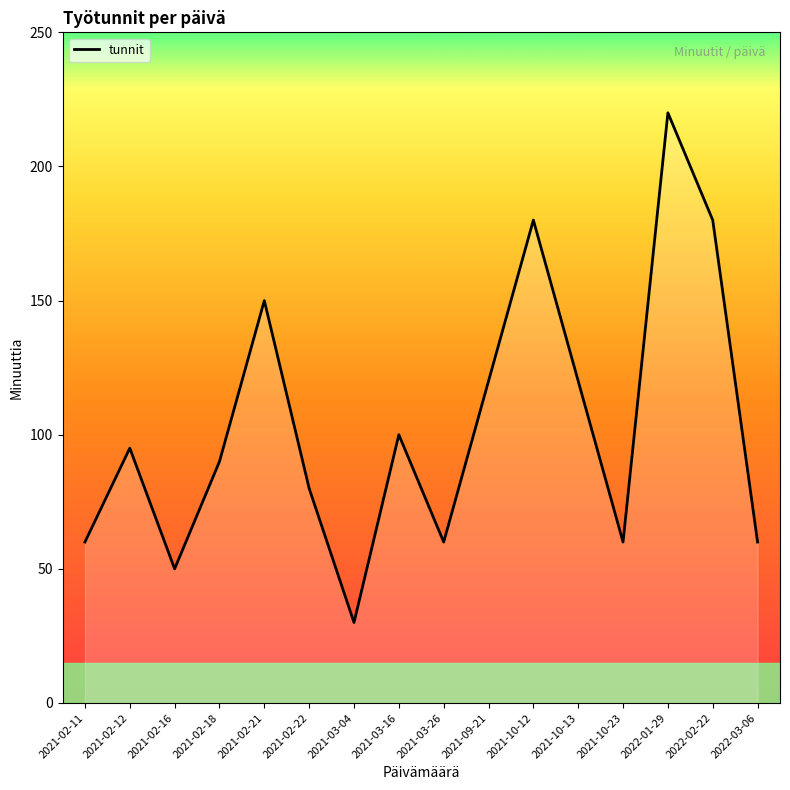

What is the difference between the maximum and minimum values?

190